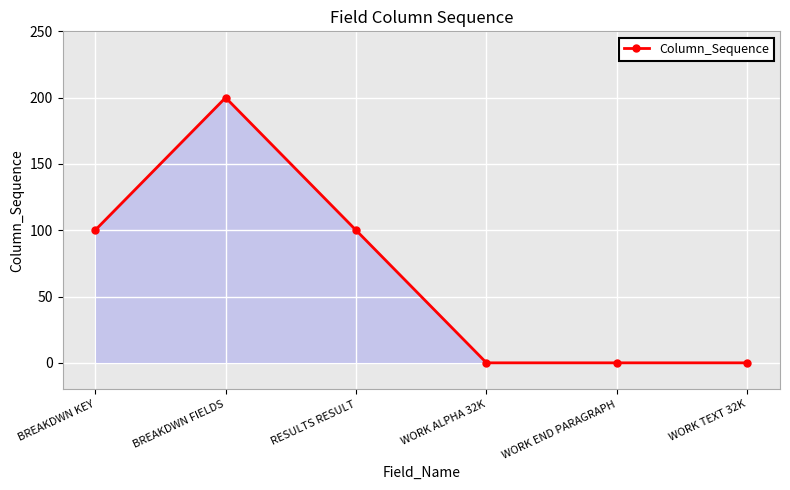

What is the maximum value shown in the chart?

200